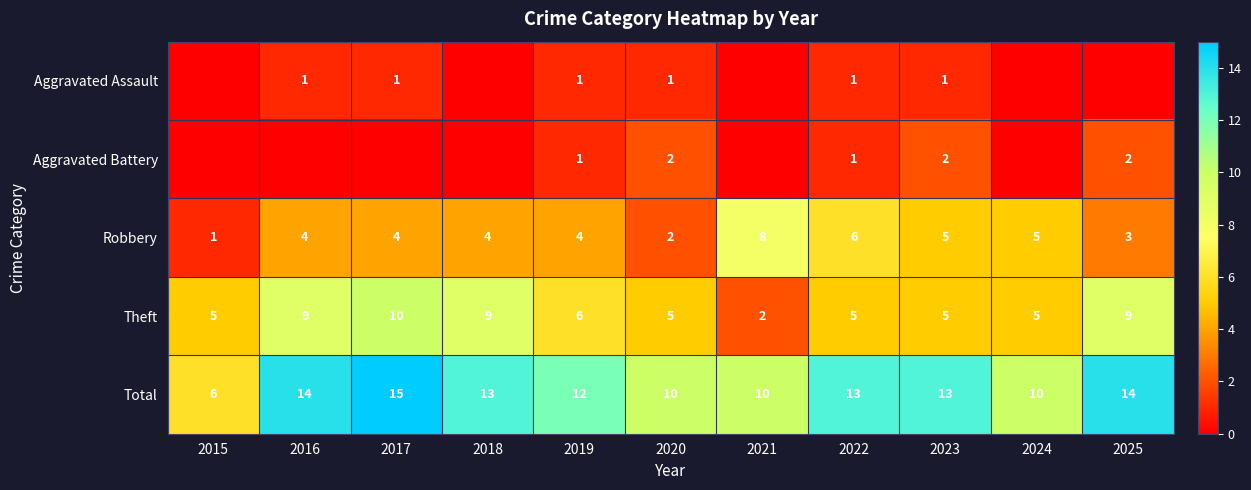

At which label does Total first exceed 13?

2016